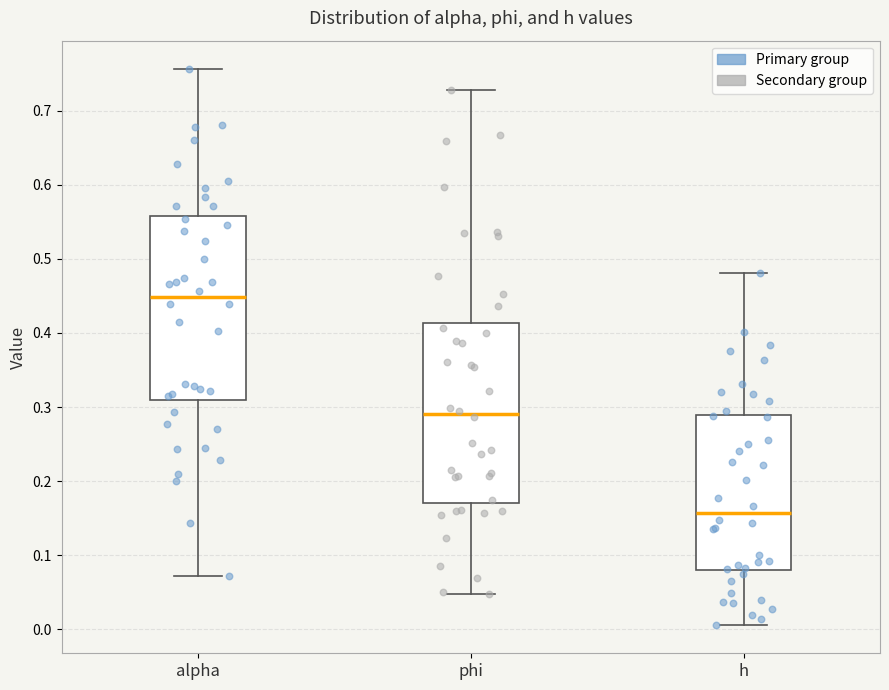

Which box has the highest median line?

alpha